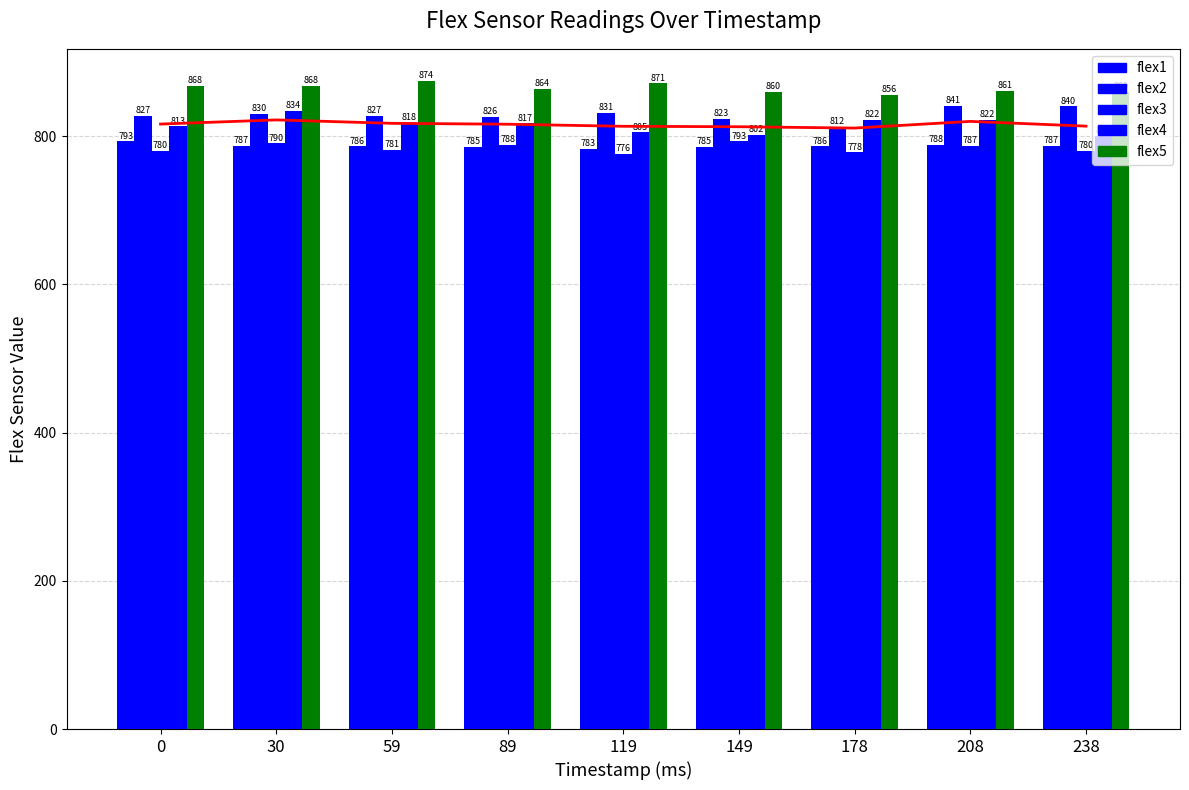

Reading left to right, transcribe all the data shown in this chart.

mean_line: 816.2	821.8	817.2	816.0	813.2	812.6	810.8	819.8	813.4
flex1: 793.0	787.0	786.0	785.0	783.0	785.0	786.0	788.0	787.0
flex2: 827.0	830.0	827.0	826.0	831.0	823.0	812.0	841.0	840.0
flex3: 780.0	790.0	781.0	788.0	776.0	793.0	778.0	787.0	780.0
flex4: 813.0	834.0	818.0	817.0	805.0	802.0	822.0	822.0	800.0
flex5: 868.0	868.0	874.0	864.0	871.0	860.0	856.0	861.0	860.0